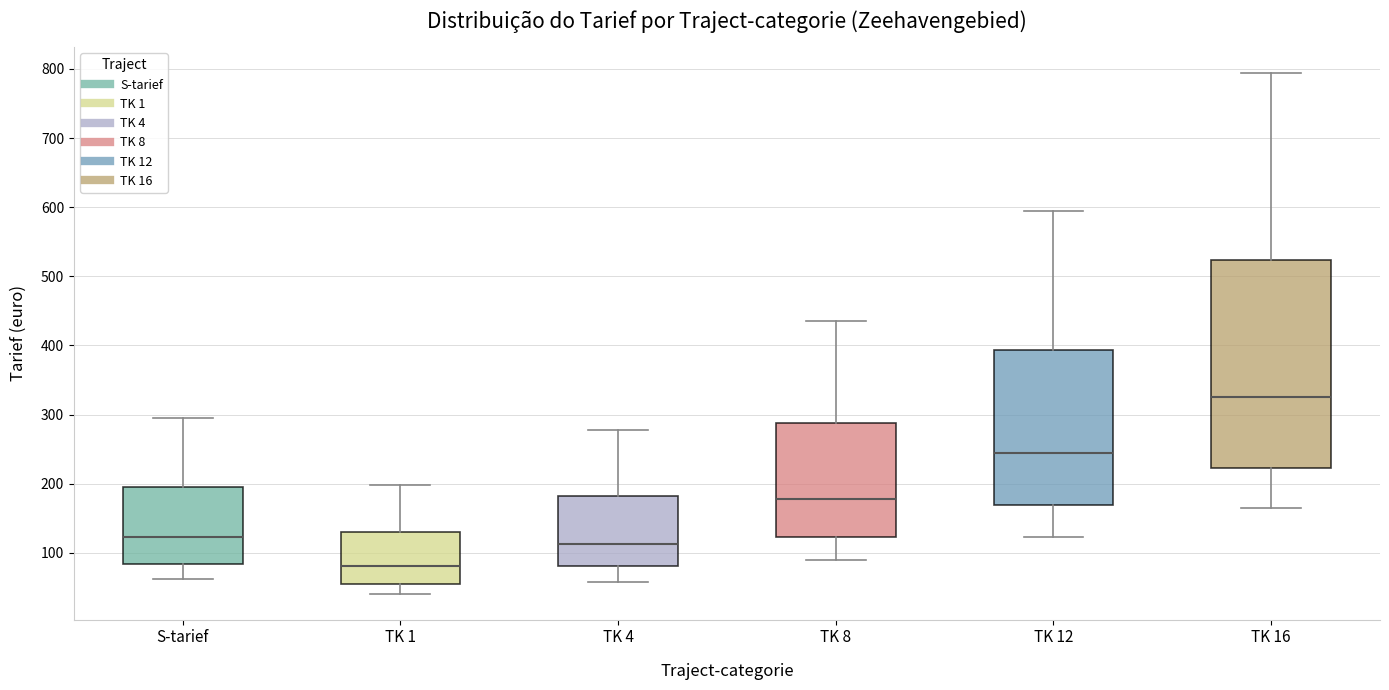

Which box is the tallest, from its lower edge to its upper edge?

TK 16